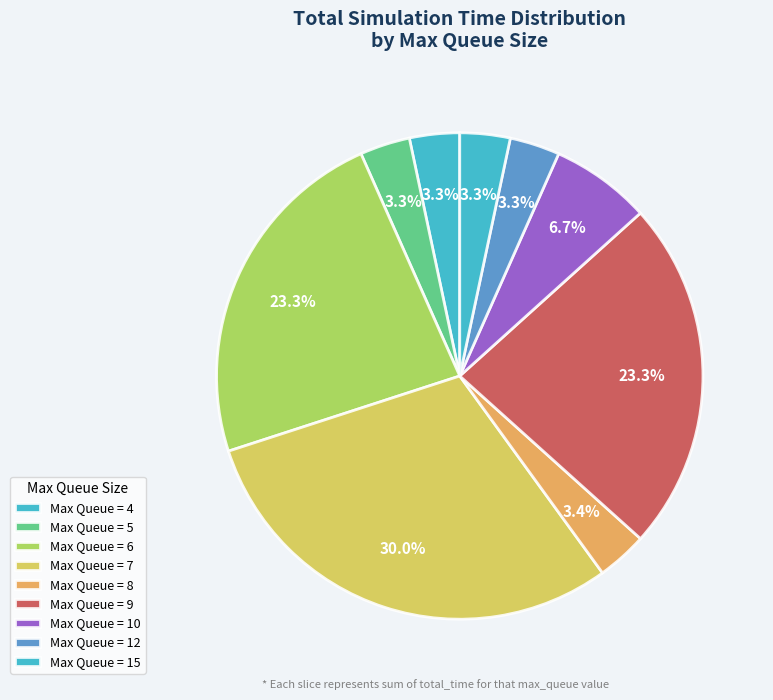

Which category has the smallest portion of the pie?

4